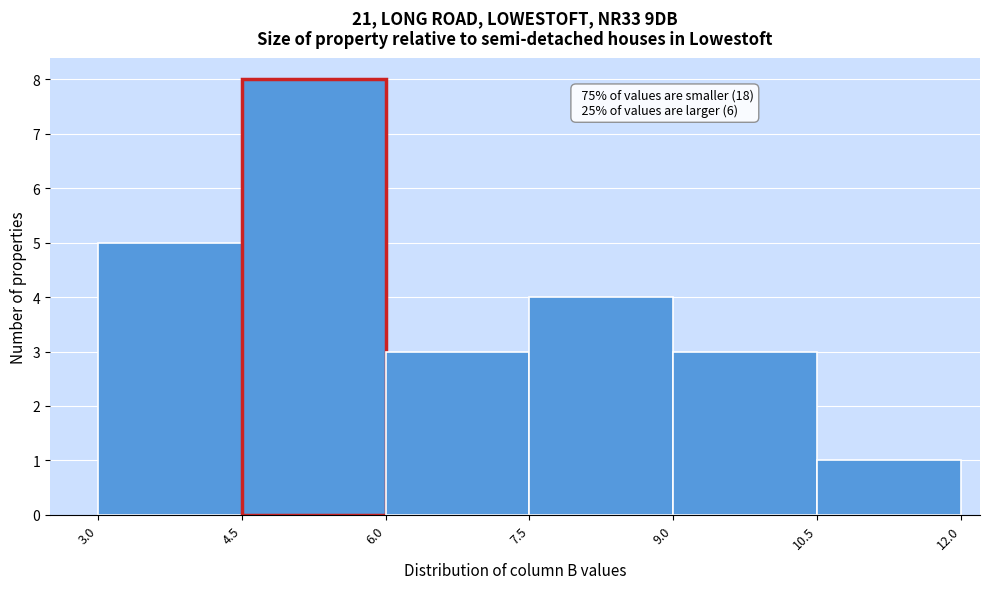

Which range on the x-axis has the tallest bar?

4.5 to 6.0